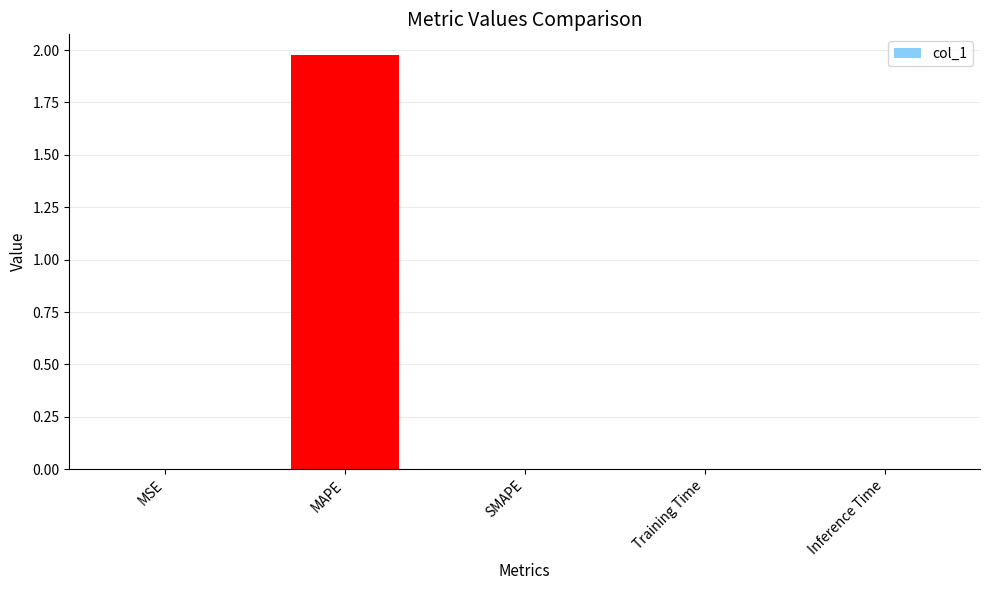

At which category does the chart reach its peak across all series?

MAPE